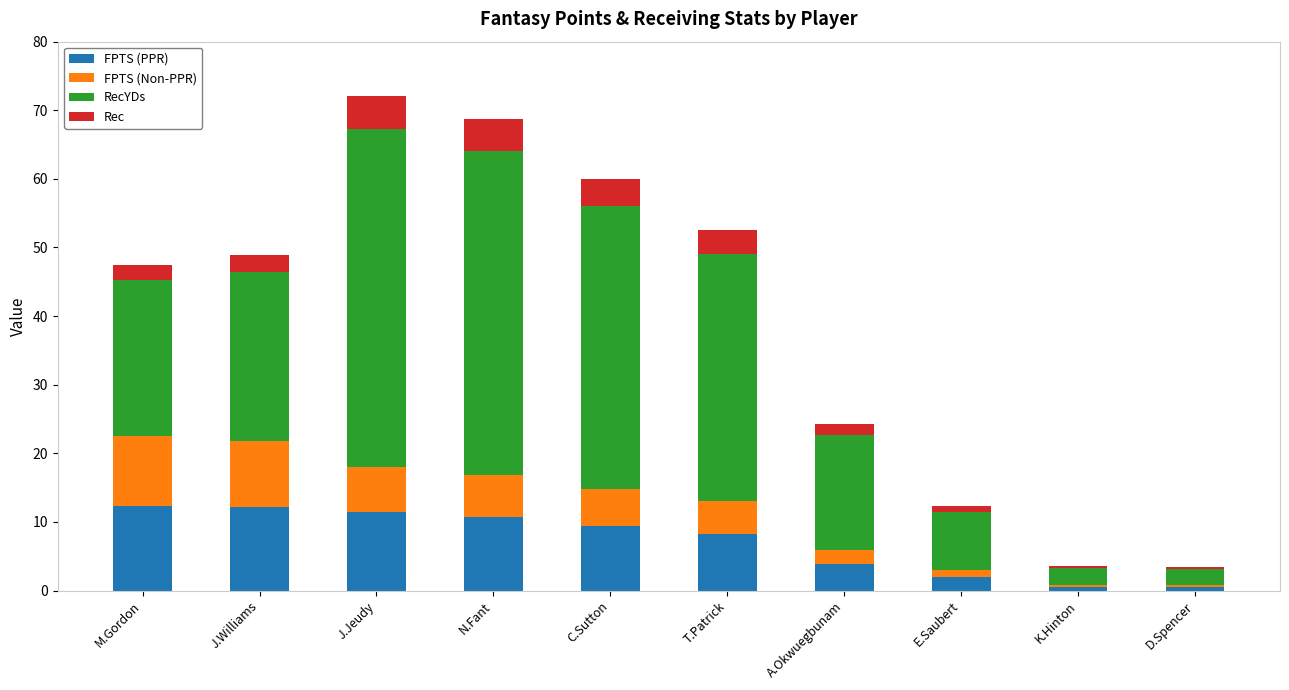

What is the total value across all series at C.Sutton?

60.0